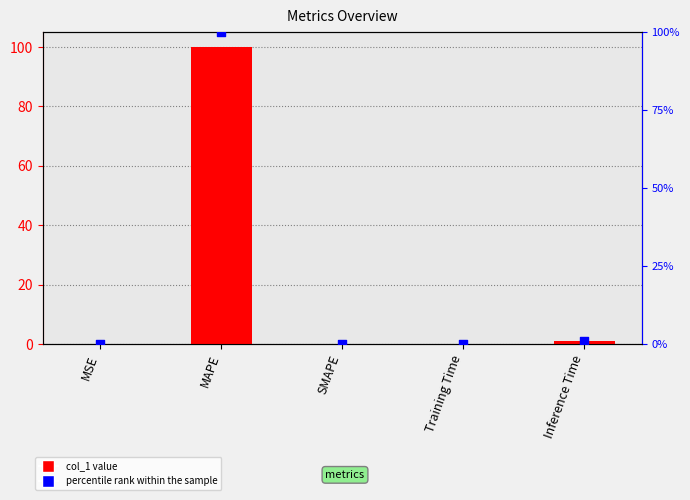

Which series contains the highest Y value?

col_1